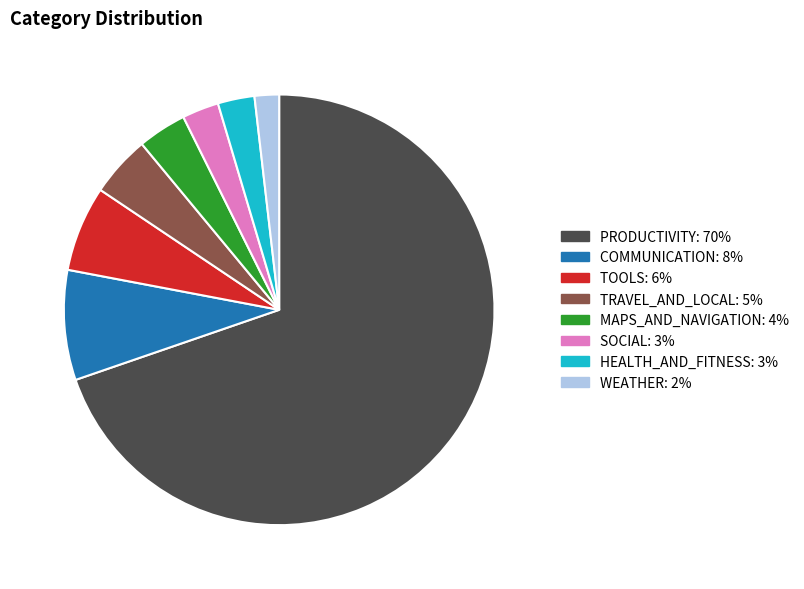

Which has a higher value, TRAVEL_AND_LOCAL or SOCIAL?

TRAVEL_AND_LOCAL